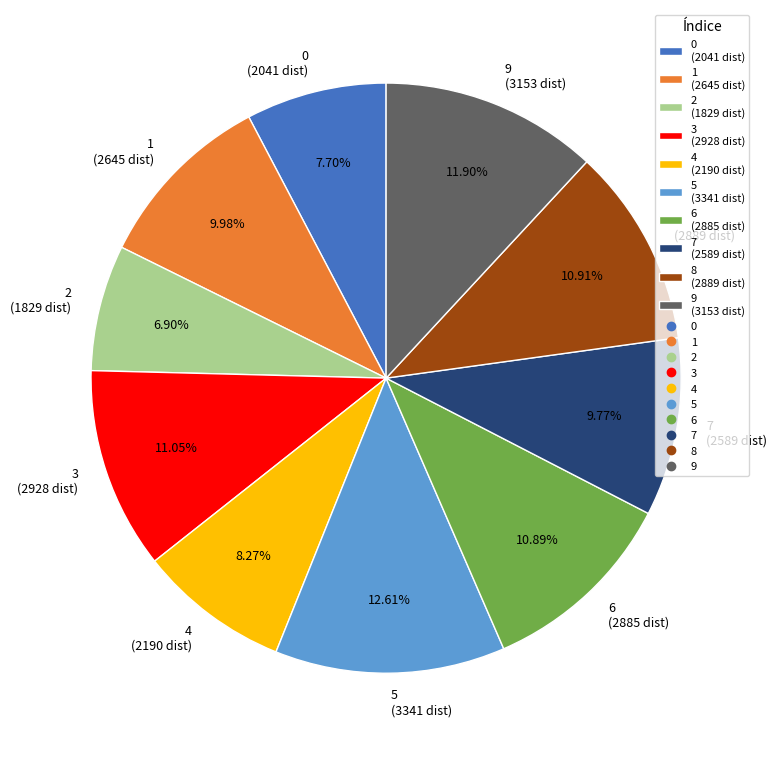

Combined, what portion of the pie is 4 and 1?

18.3%